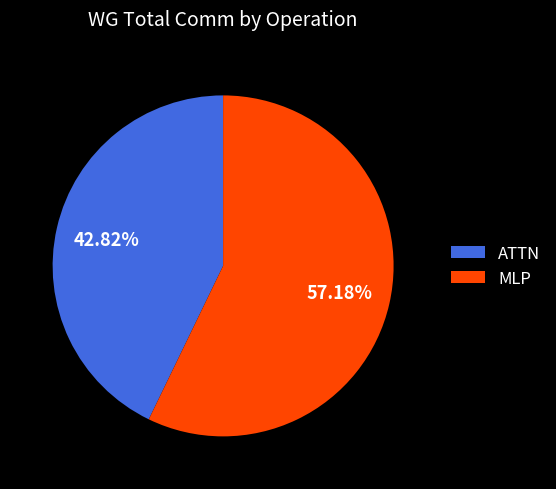

What is the largest slice in the pie chart?

MLP